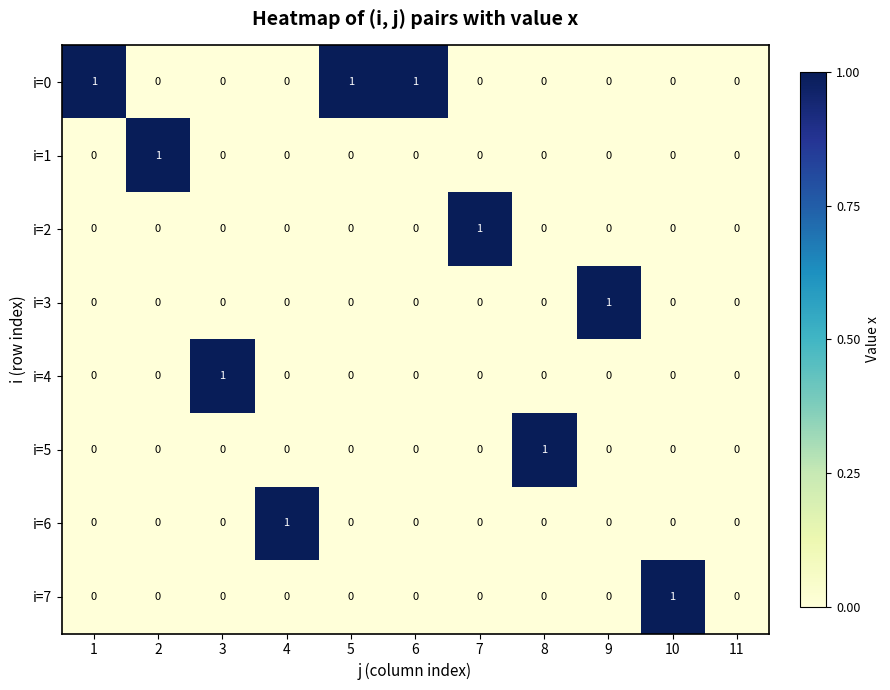

The i=0 series shows 0 at 3. True or false?

True